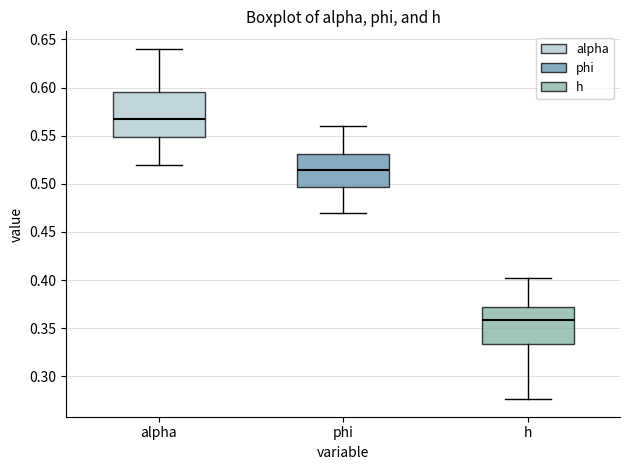

Comparing the boxes themselves (not the whiskers), which one is the tallest?

alpha